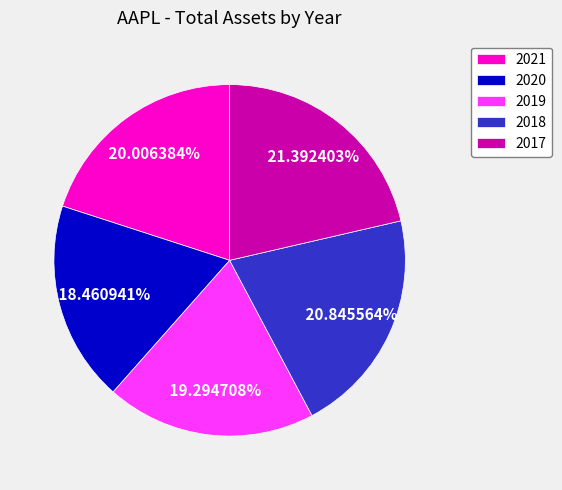

Does any single category account for the majority?

No